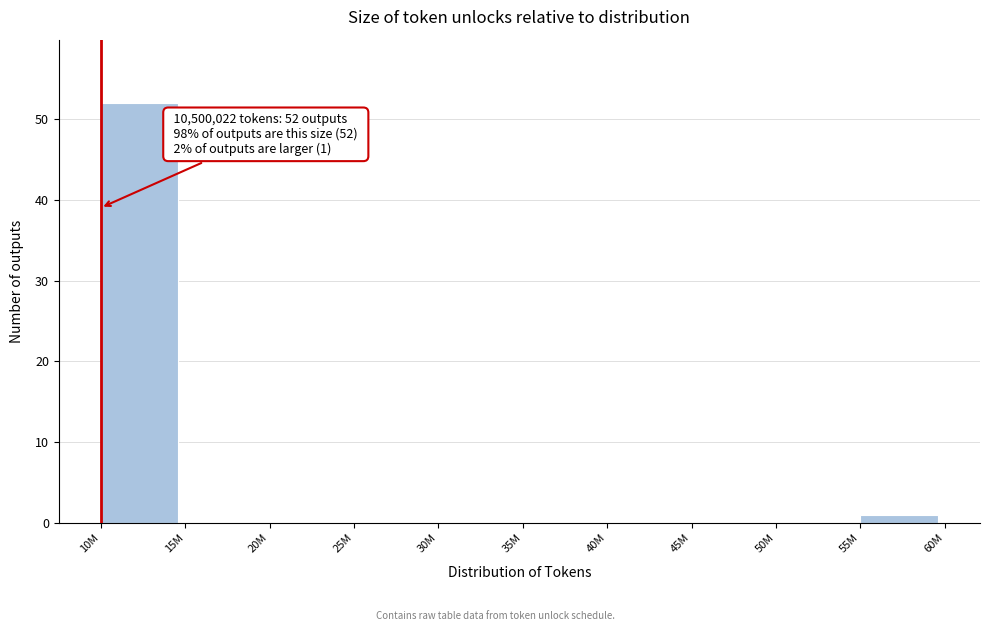

Reading left to right, what are all the values shown in this chart?

10M=52	15M=0	20M=0	25M=0	30M=0	35M=0	40M=0	45M=0	50M=0	55M=1